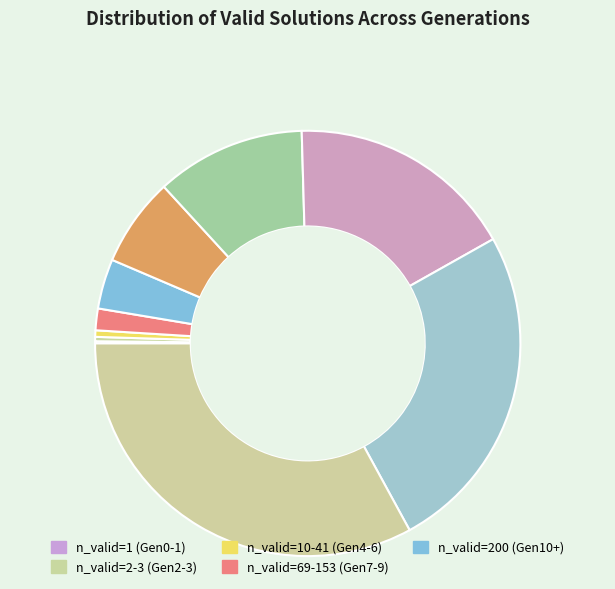

Does any single category account for the majority?

No